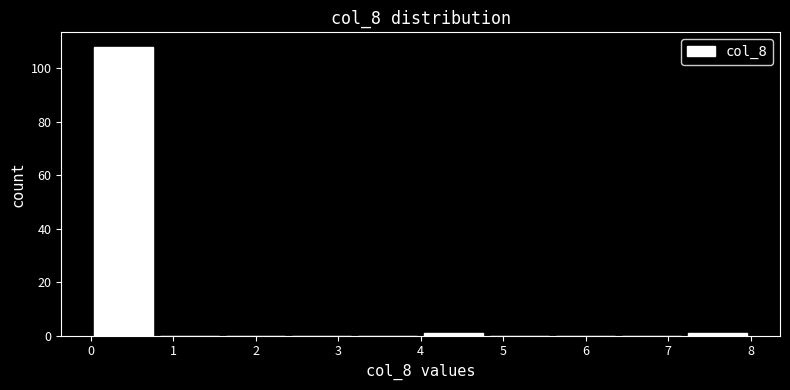

Which range on the x-axis has the tallest bar?

0.0 to 0.8